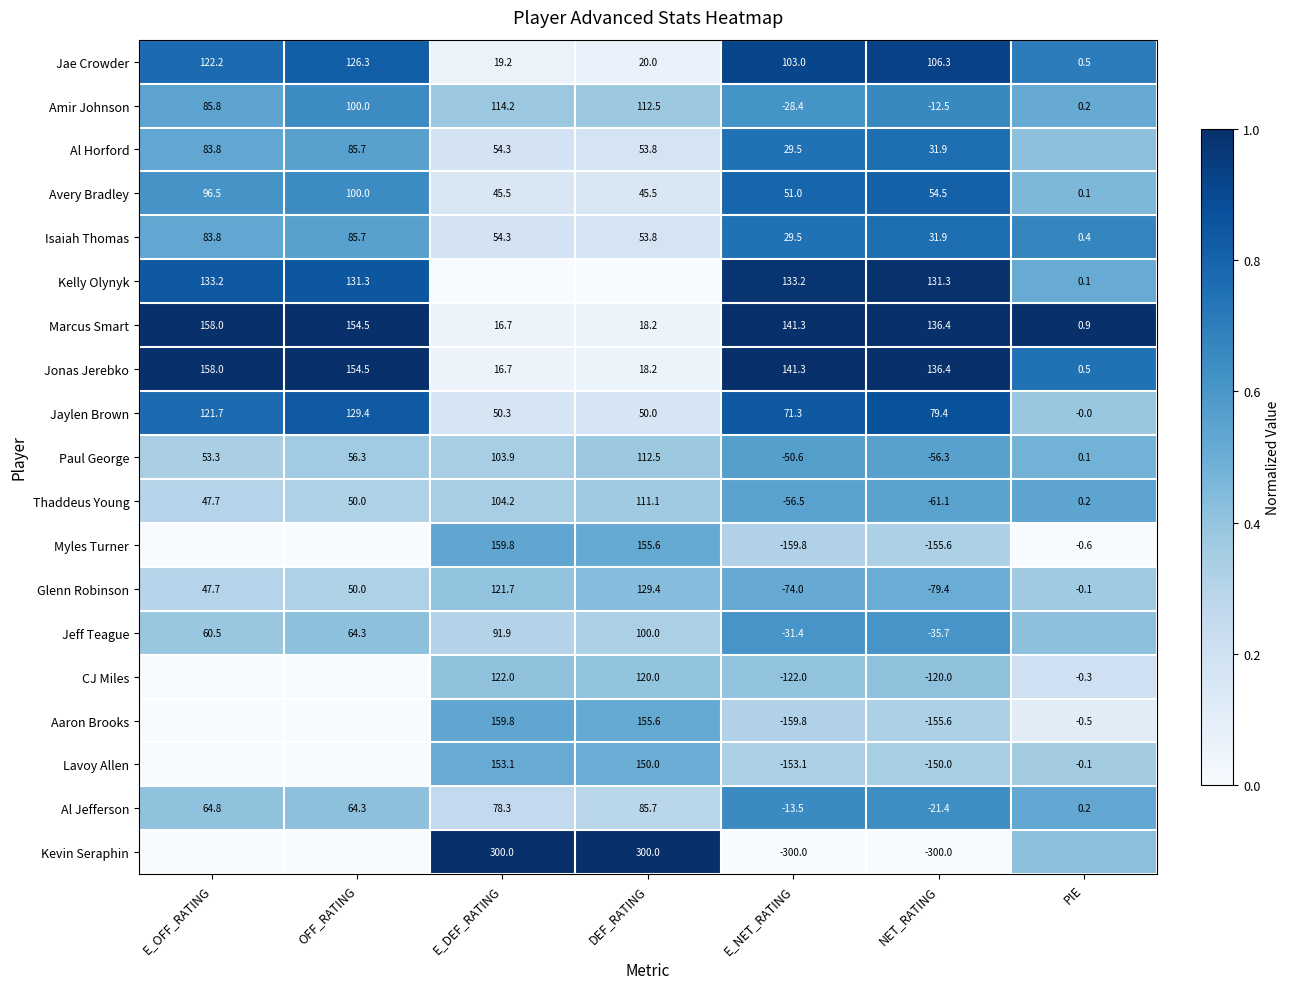

Is the value of Isaiah Thomas at E_NET_RATING greater than the value of Jaylen Brown at DEF_RATING?

No